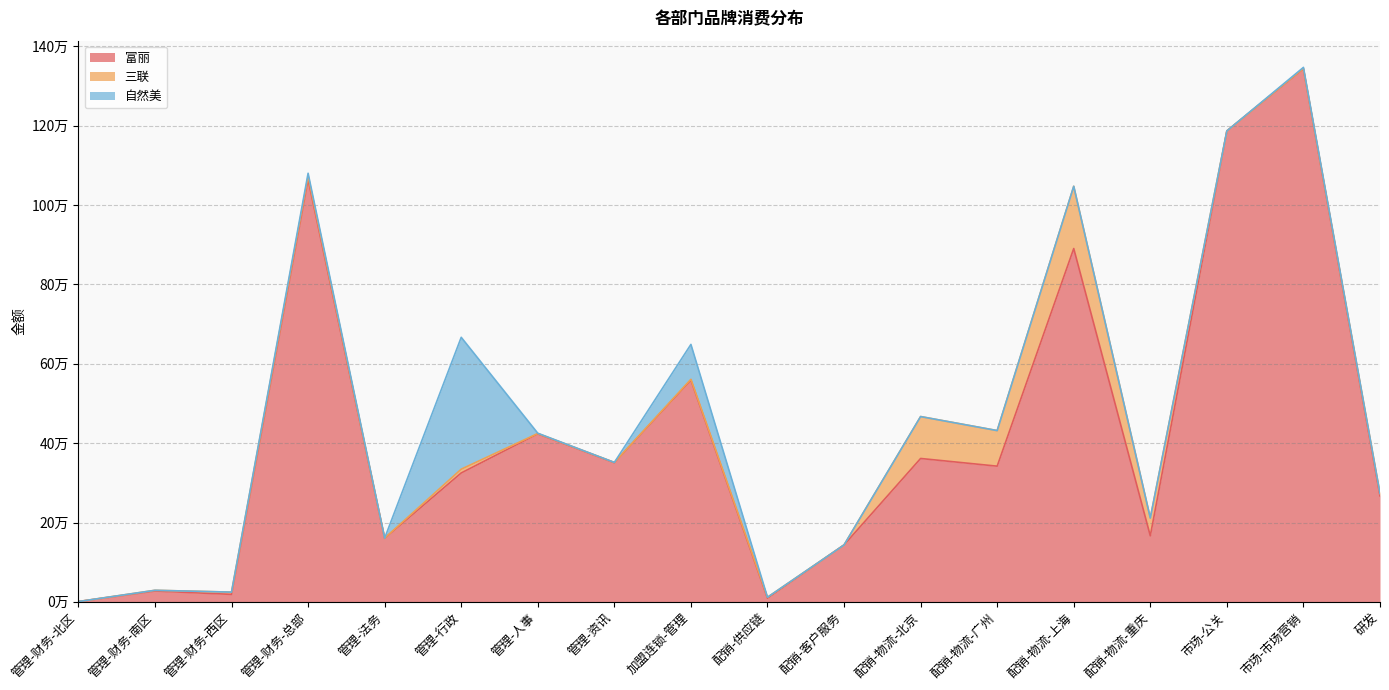

True or false: 富丽 has more than 0 points higher than both neighbors.

True